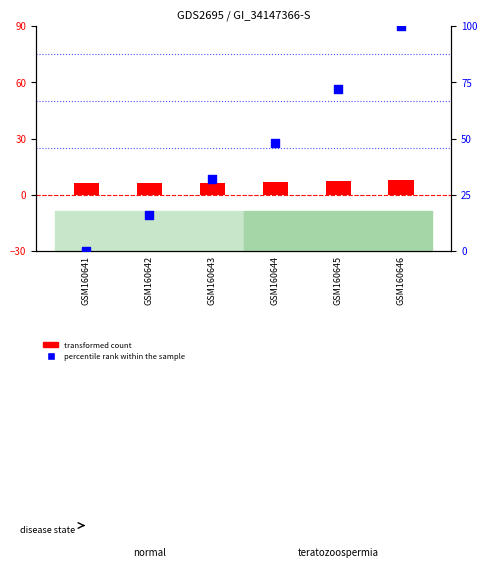

At how many categories does at least one series exceed 75?

1